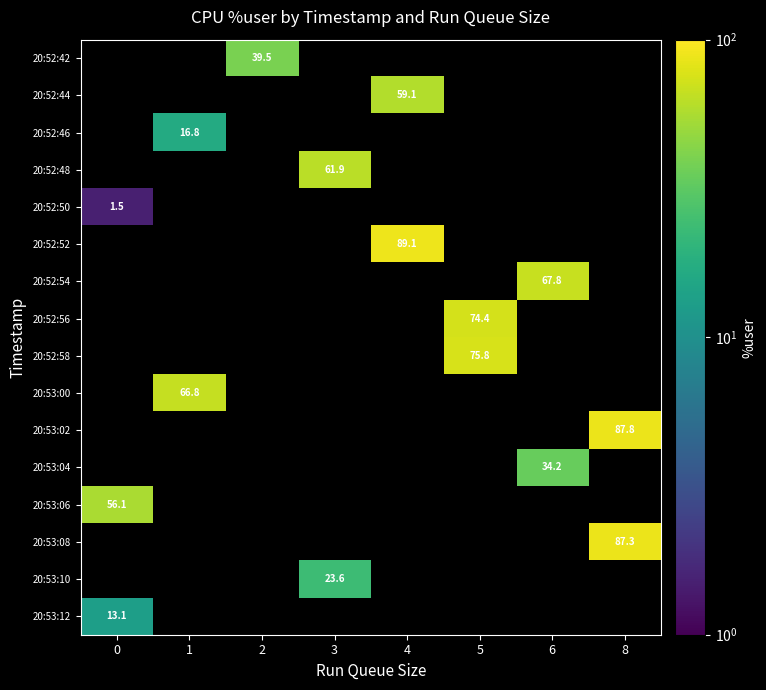

How many data points does each series have?

8